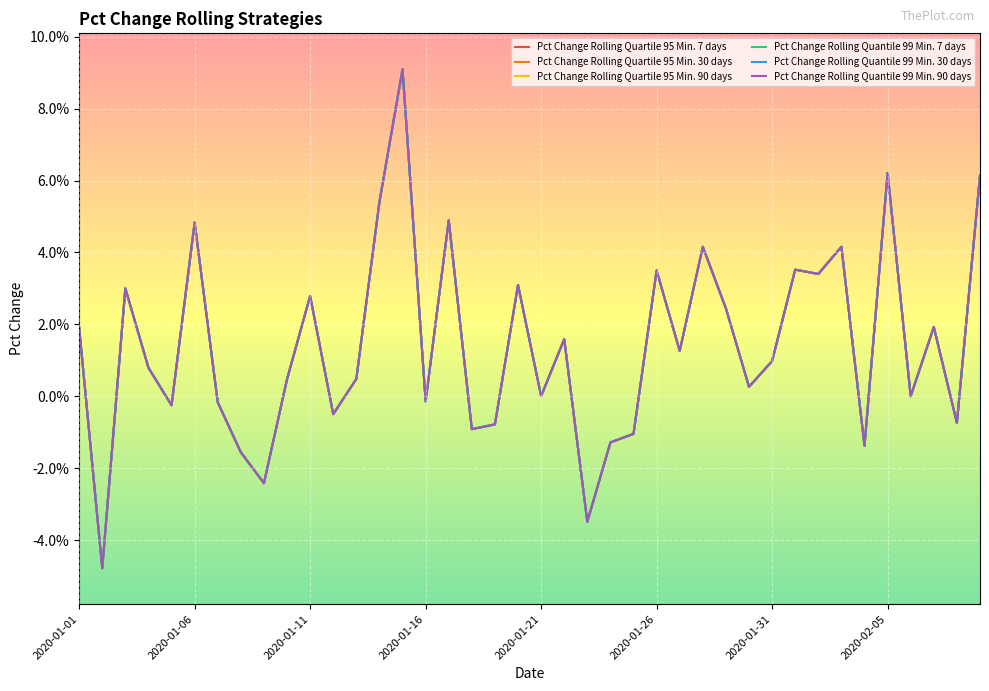

In Pct Change Rolling Quantile 99 Min. 90 days, how many points are lower than both neighbors (excluding endpoints)?

14